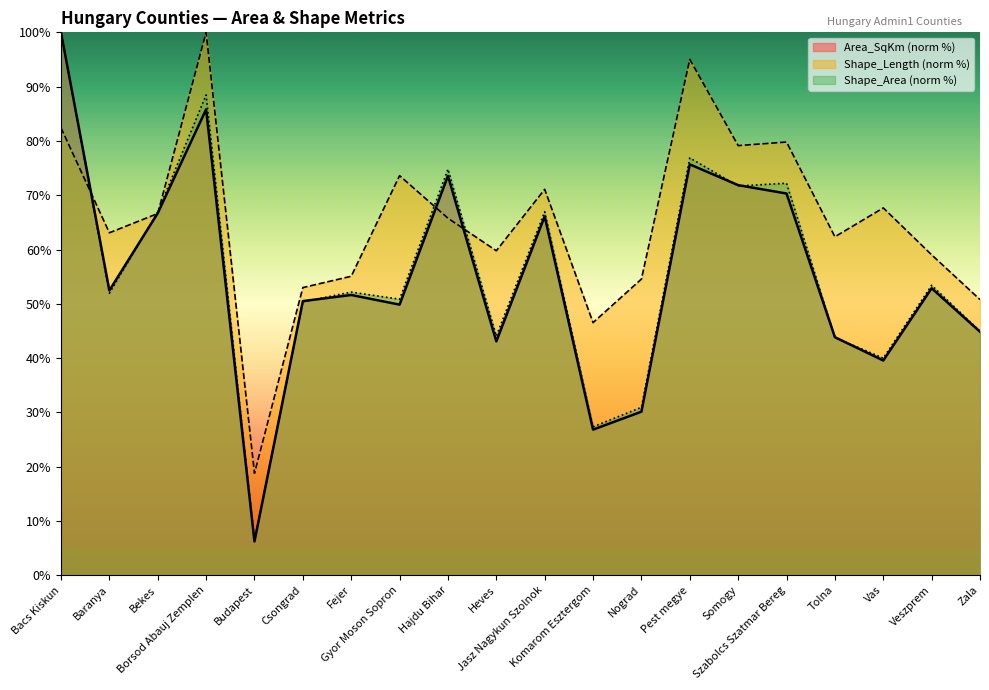

What are all the series names shown in the legend?

Area_SqKm (norm %), Shape_Length (norm %), Shape_Area (norm %)